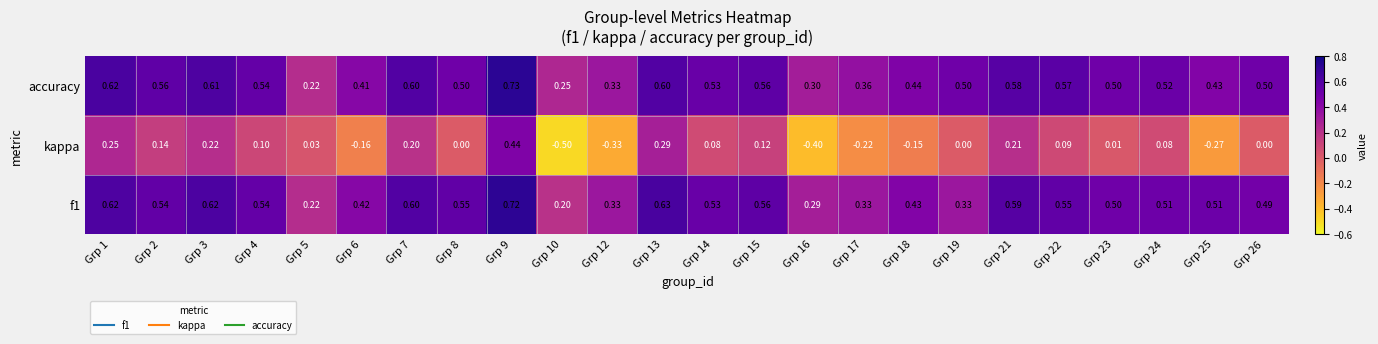

Which series changed the most between Grp 3 and Grp 16?

kappa